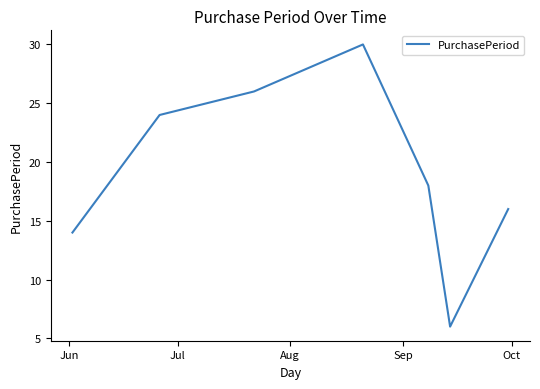

What is the maximum value shown in the chart?

30